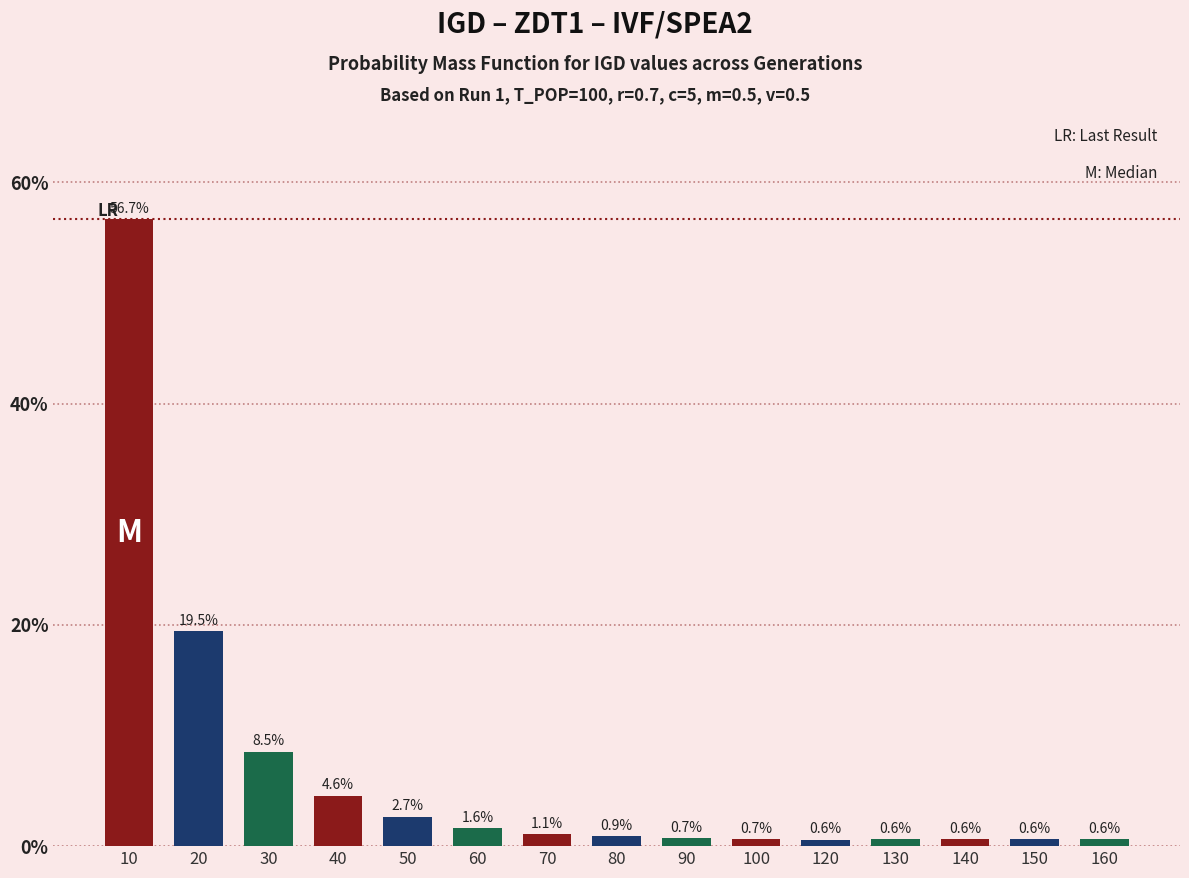

Which category has the lowest value across all series?

120